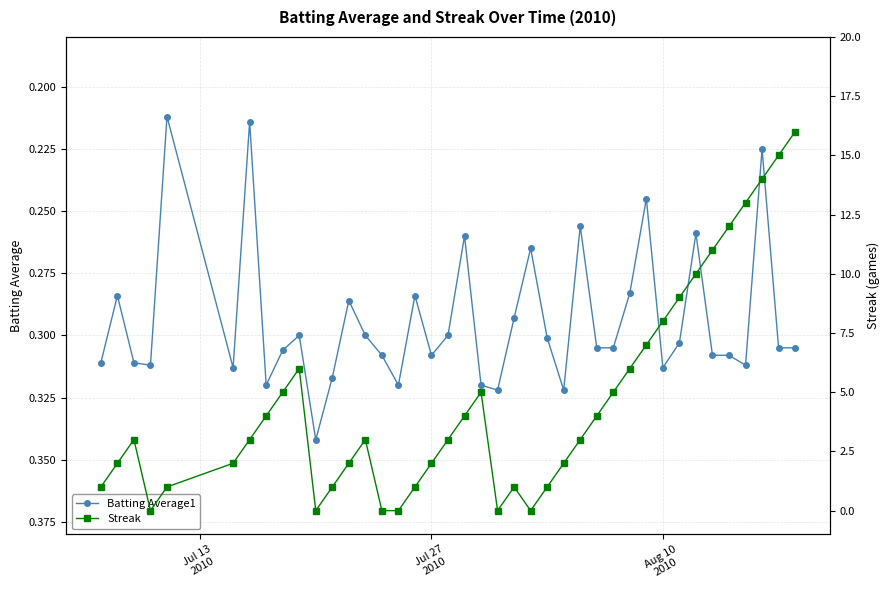

Rank the series by their average value, from highest to lowest.

Streak, Batting Average1